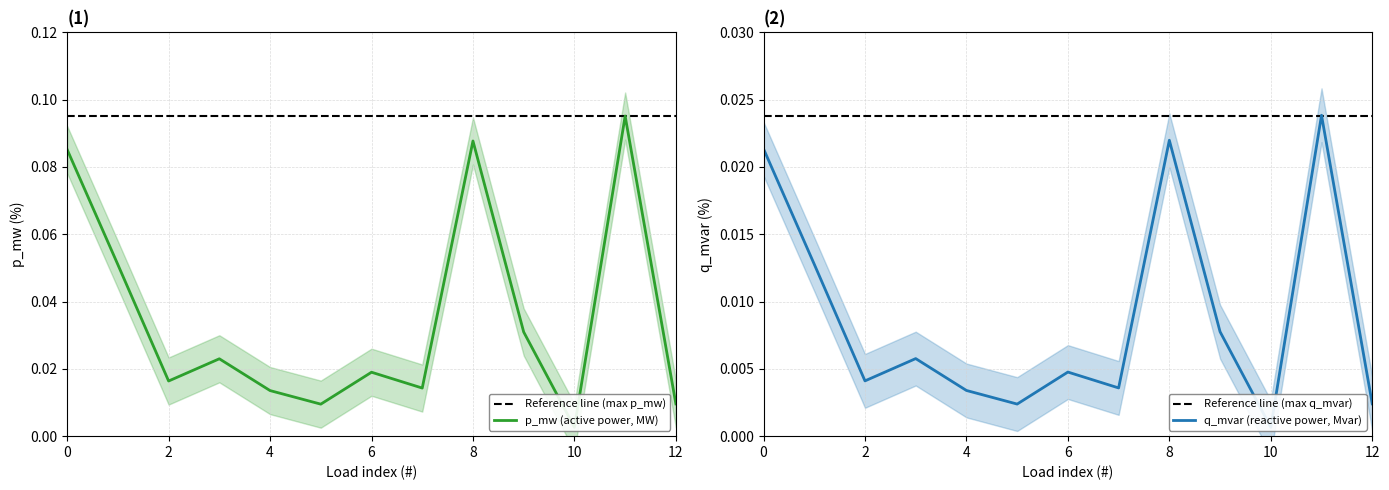

True or false: p_mw and q_mvar intersect in this chart.

False